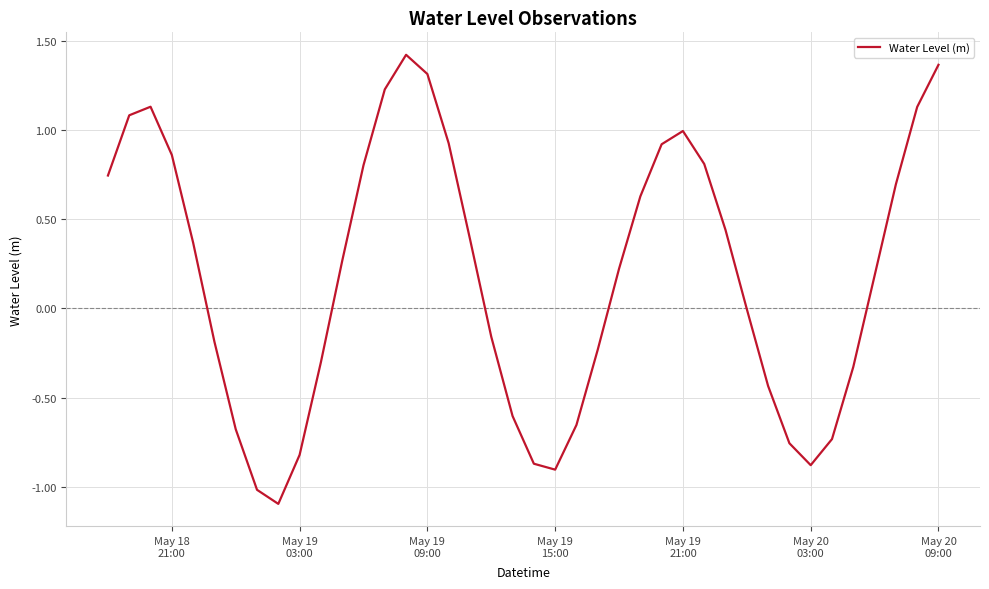

What is the difference between the maximum and minimum values?

2.5